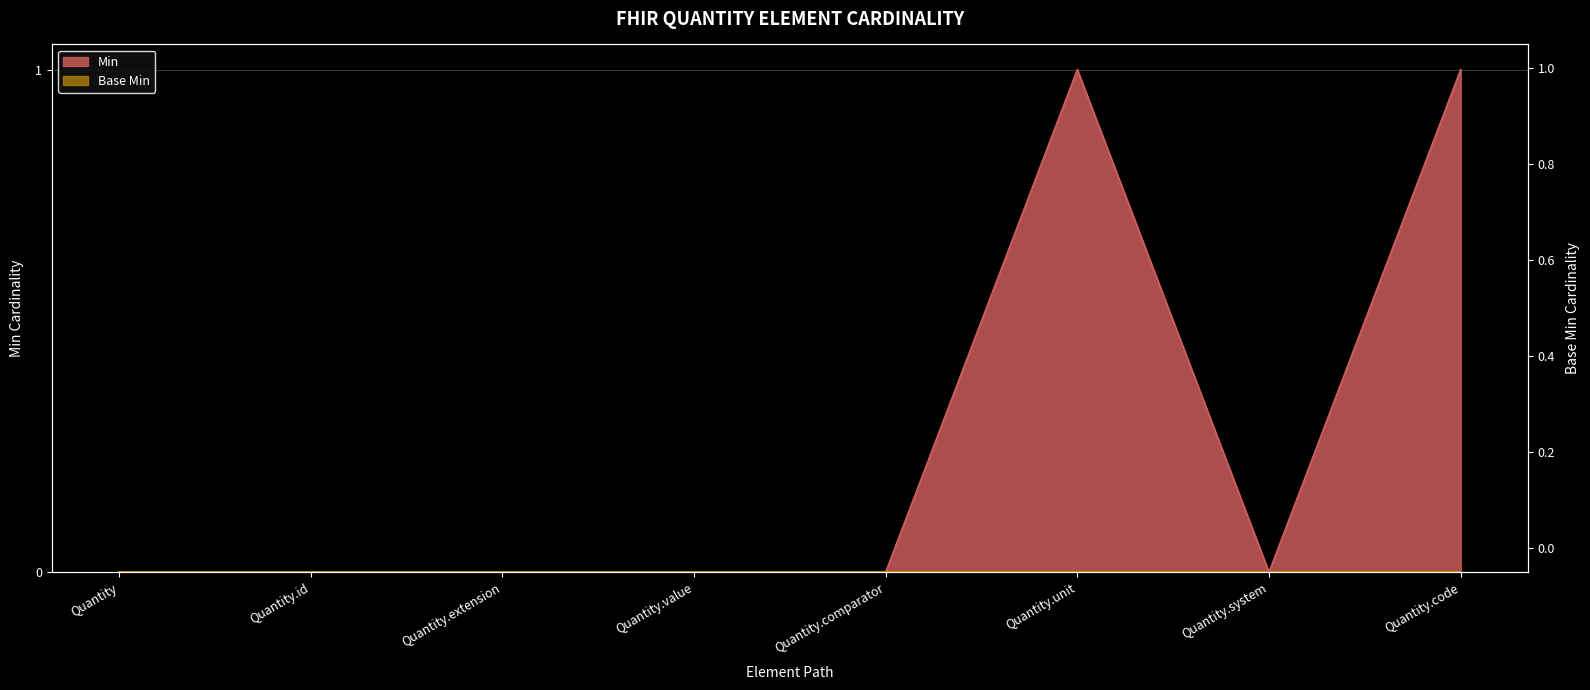

What is the maximum value shown in the chart?

1